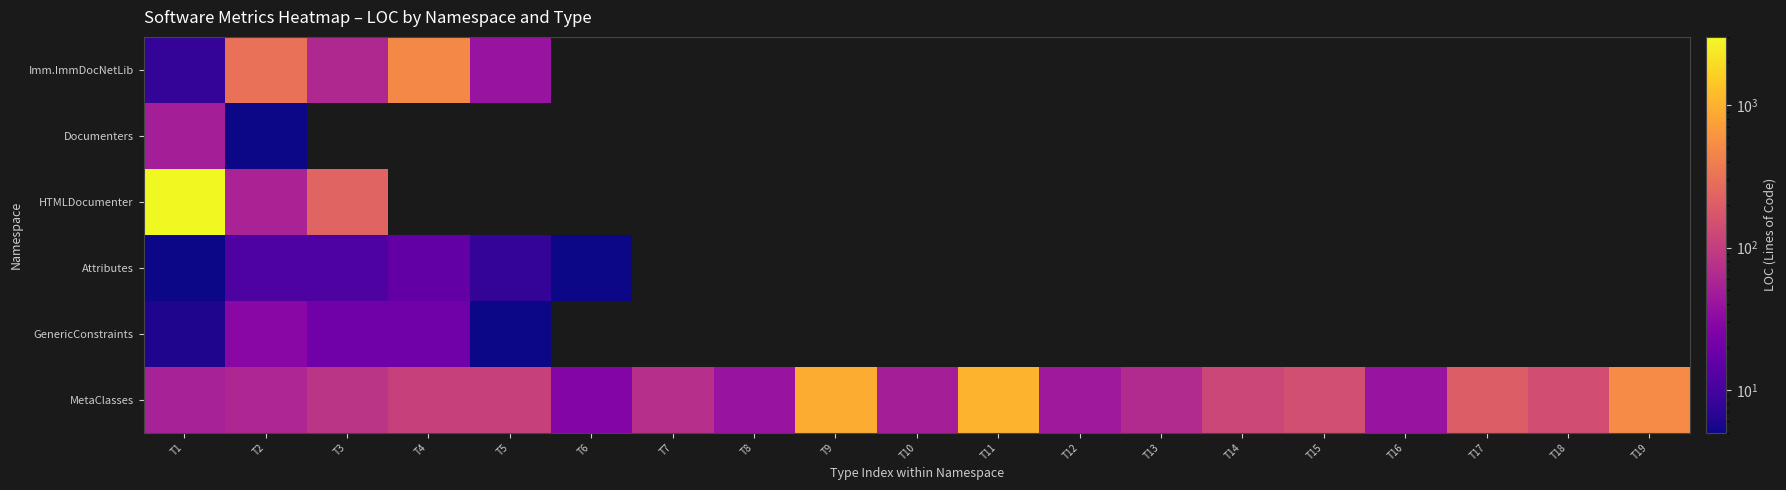

Which series has the largest total across all categories?

MetaClasses